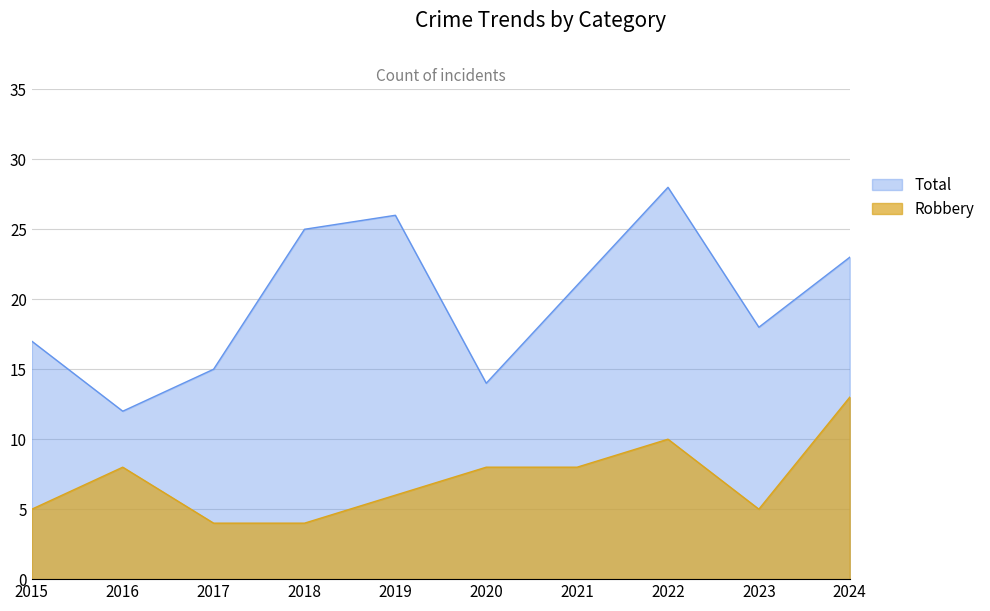

Count the Robbery values in the range 5 to 8.

6